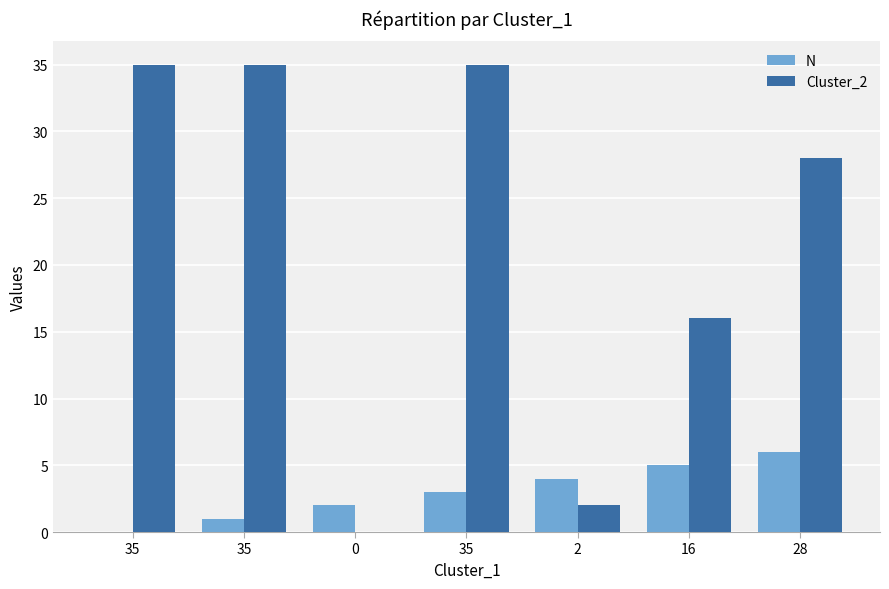

What are all the series names shown in the legend?

N, Cluster_2